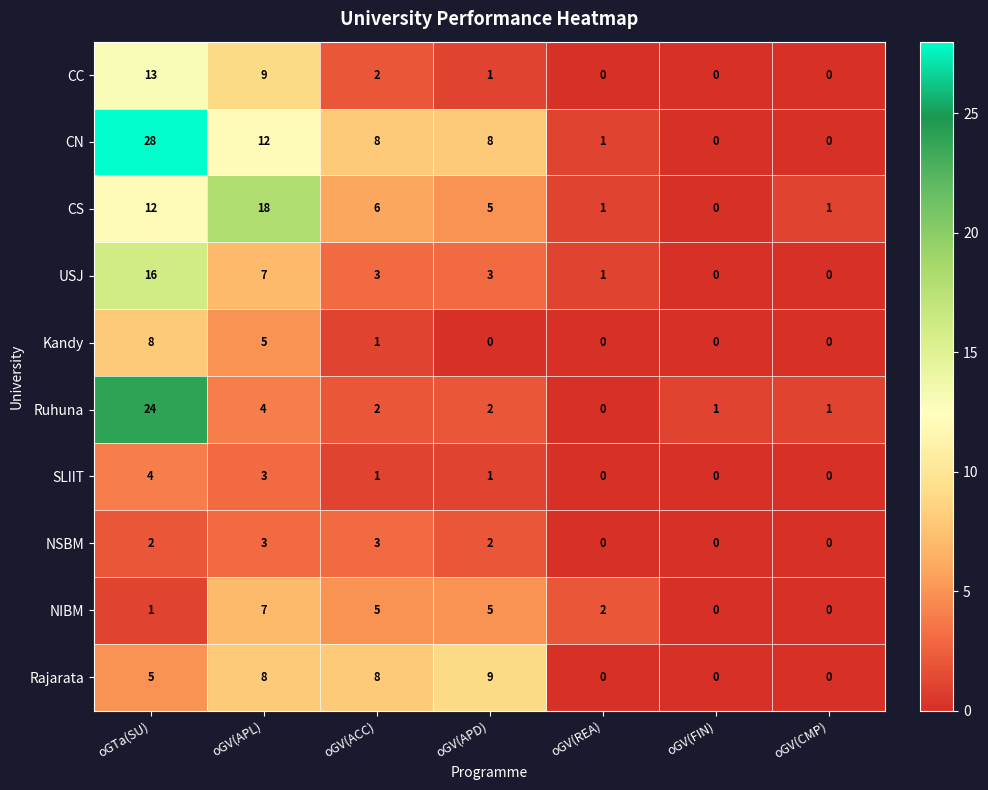

What is the approximate value of NIBM at oGV(ACC)?

5